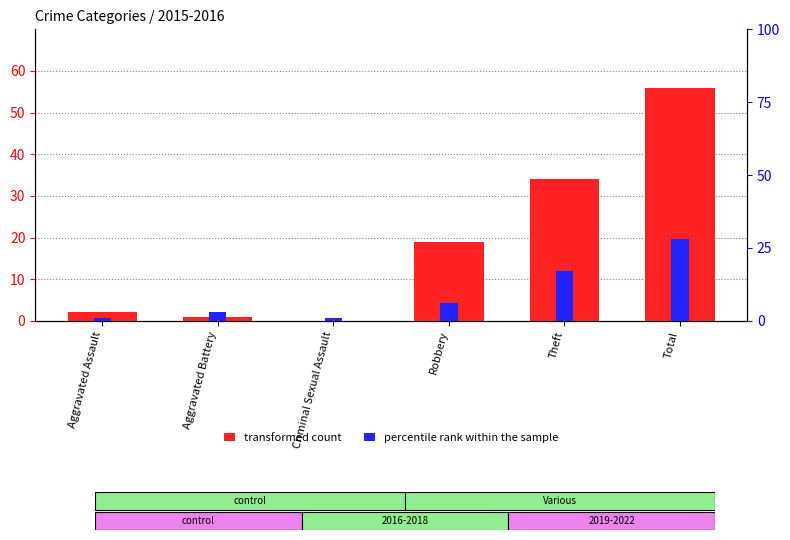

What is the label of the 5th bar from the left?

Theft